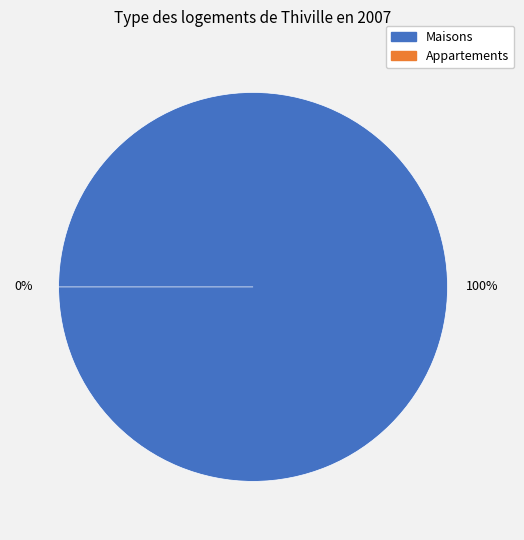

To the nearest percent, what is the difference between the largest and smallest slice percentages?

100%